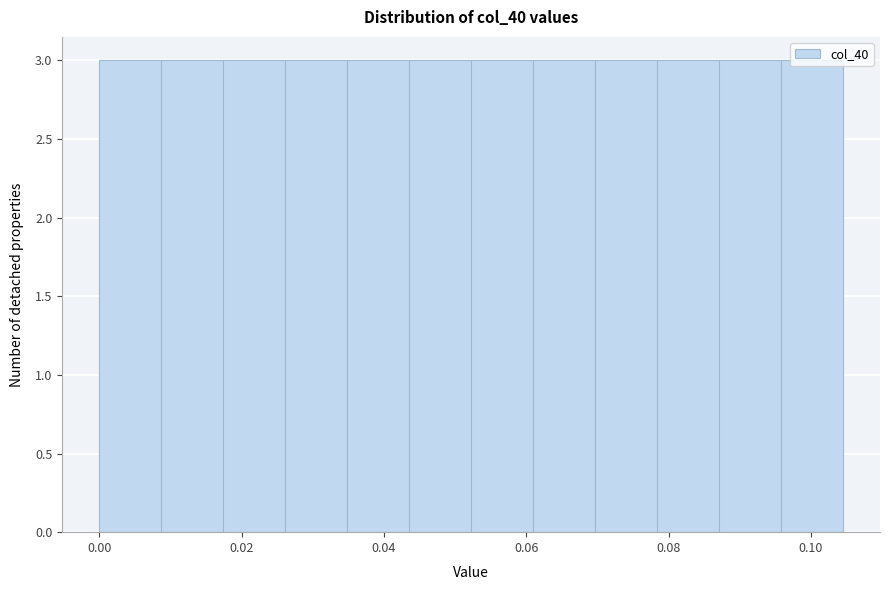

Reading left to right, transcribe this chart: for each bar, give the range it covers on the x-axis and its height. Neither the bar edges nor the heights are printed on the chart, so give them approximately, as read against the axes.

0.000 to 0.008: 3
0.008 to 0.018: 3
0.018 to 0.026: 3
0.026 to 0.034: 3
0.034 to 0.044: 3
0.044 to 0.052: 3
0.052 to 0.060: 3
0.060 to 0.070: 3
0.070 to 0.078: 3
0.078 to 0.088: 3
0.088 to 0.096: 3
0.096 to 0.104: 3